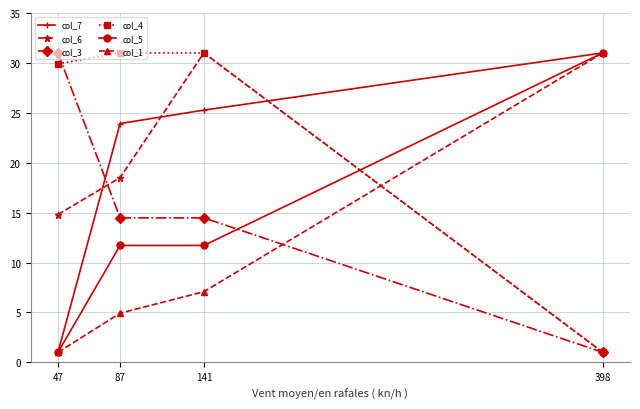

What is the difference between the second highest and second lowest values in the col_4 series?

1.1